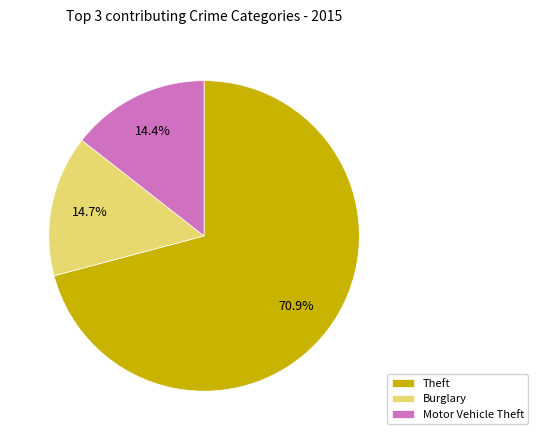

Does any single category account for the majority?

Yes